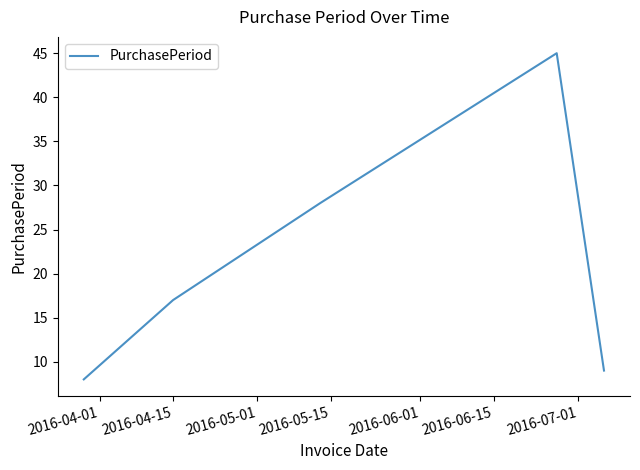

What is the maximum value shown in the chart?

45